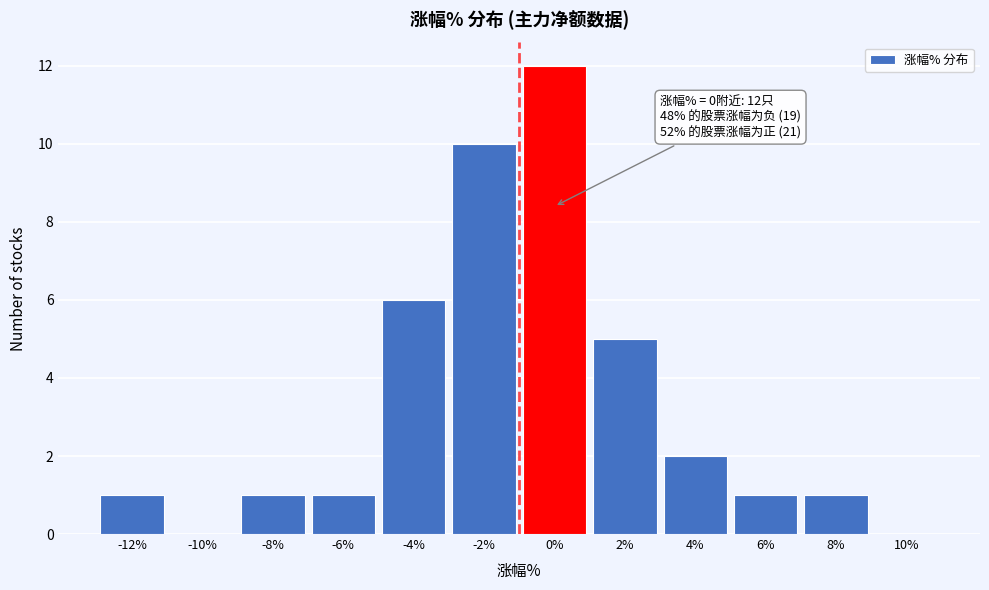

Reading right to left, what are all the values shown in this chart?

10%=0	8%=1	6%=1	4%=2	2%=5	0%=12	-2%=10	-4%=6	-6%=1	-8%=1	-10%=0	-12%=1